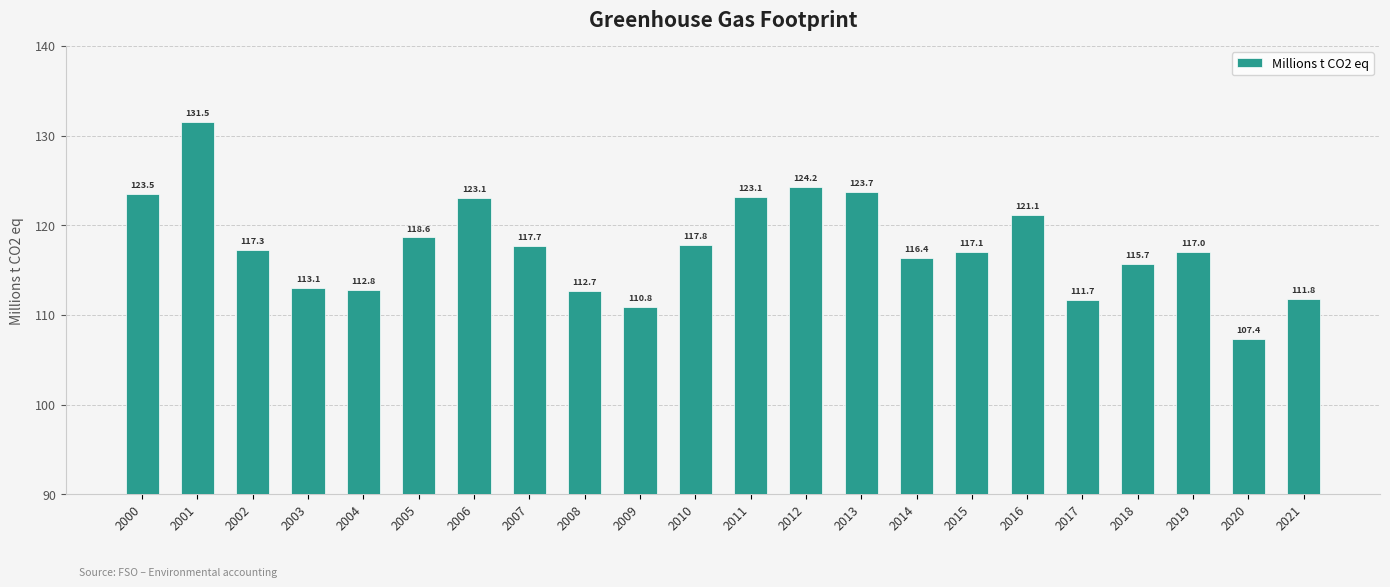

Which has a higher value, 2007 or 2021?

2007